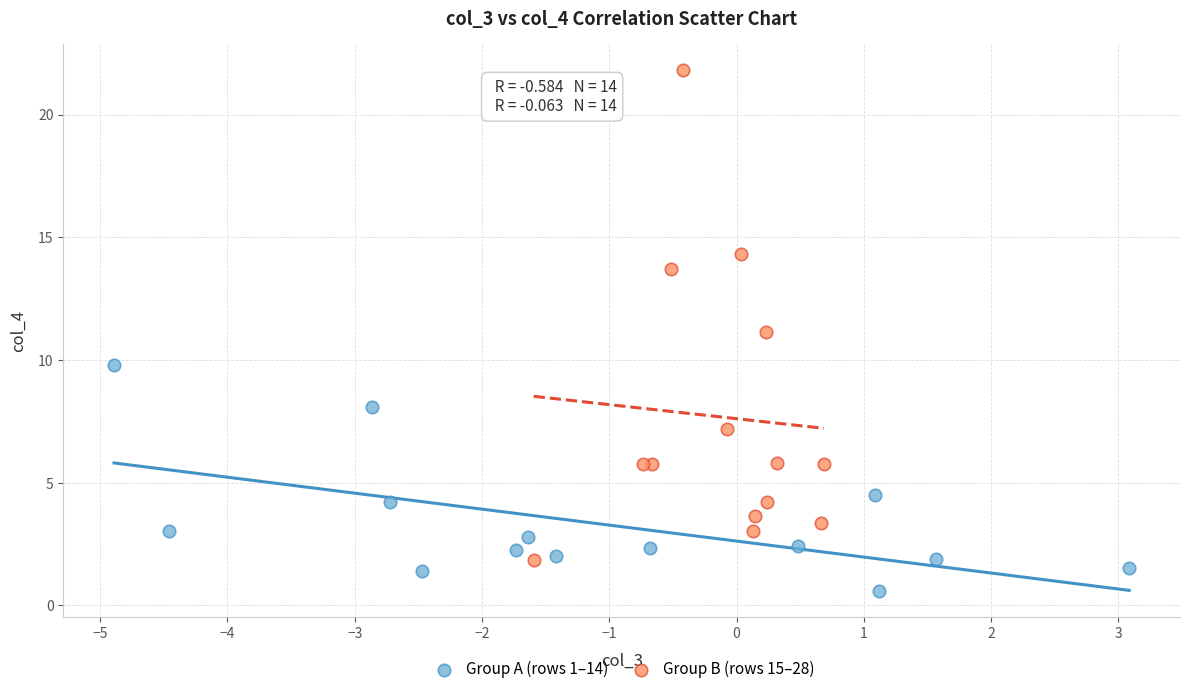

What are all the series names shown in the legend?

Group A (rows 1–14), Group B (rows 15–28)